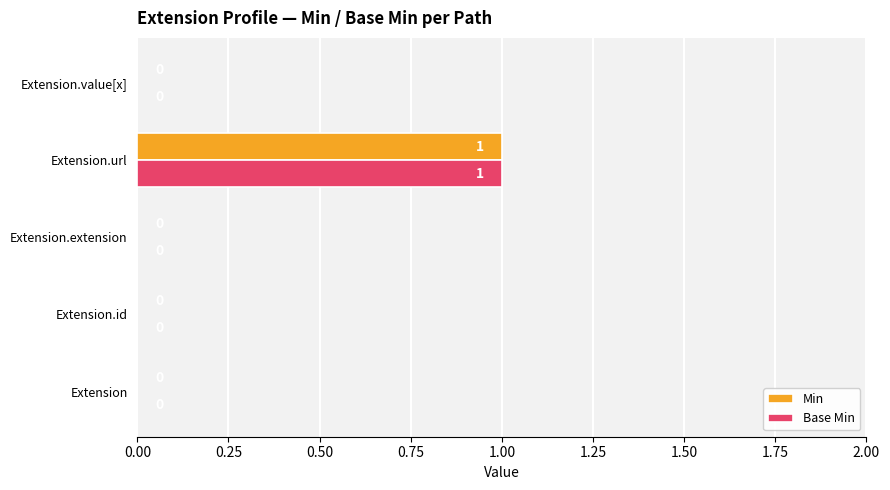

Which label corresponds to the largest value in the chart?

Extension.url